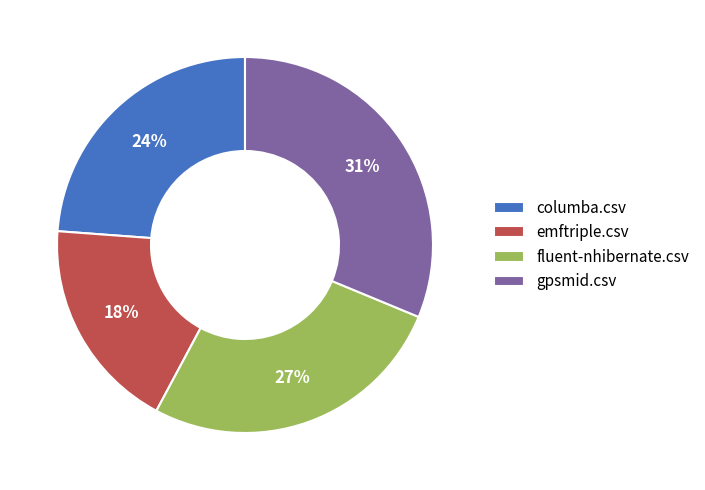

To the nearest percent, what is the combined percentage of fluent-nhibernate.csv and emftriple.csv?

45%